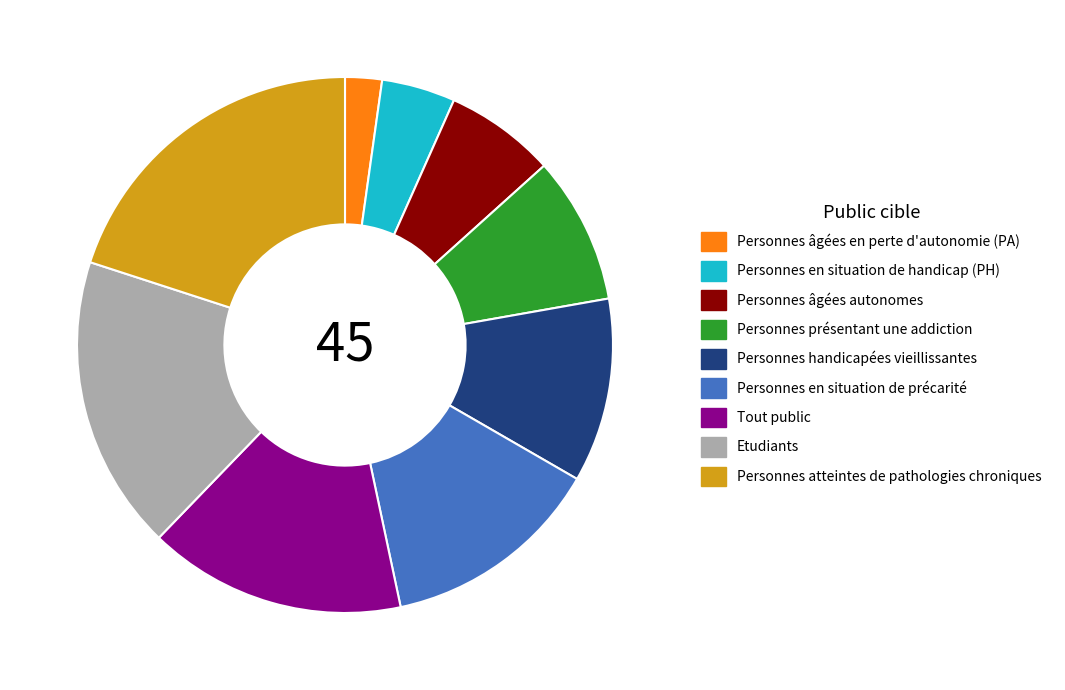

The Personnes atteintes de pathologies chroniques slice represents 20% of the pie. True or false?

True